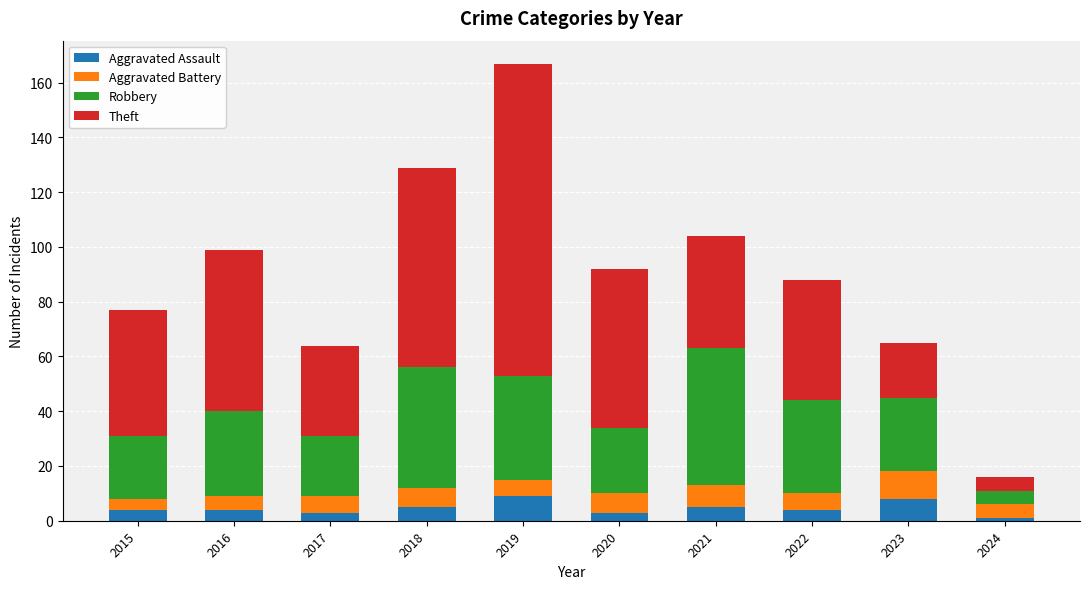

What is the total value across all series at 2019?

167